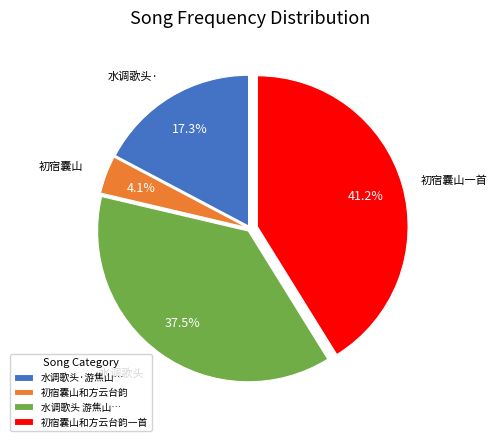

Which has a higher value, 初宿囊山和方云台韵 or 水调歌头·游焦山…?

水调歌头·游焦山…